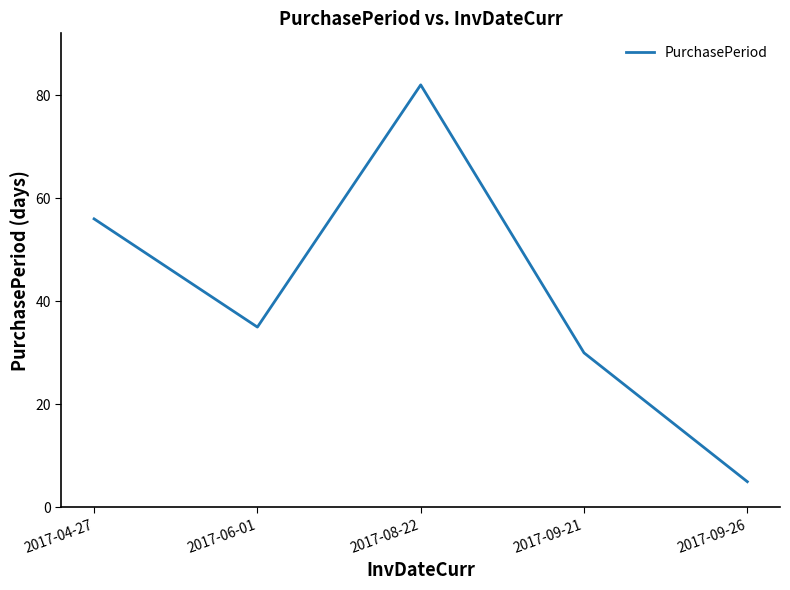

The value at 2017-08-22 is 82. True or false?

True